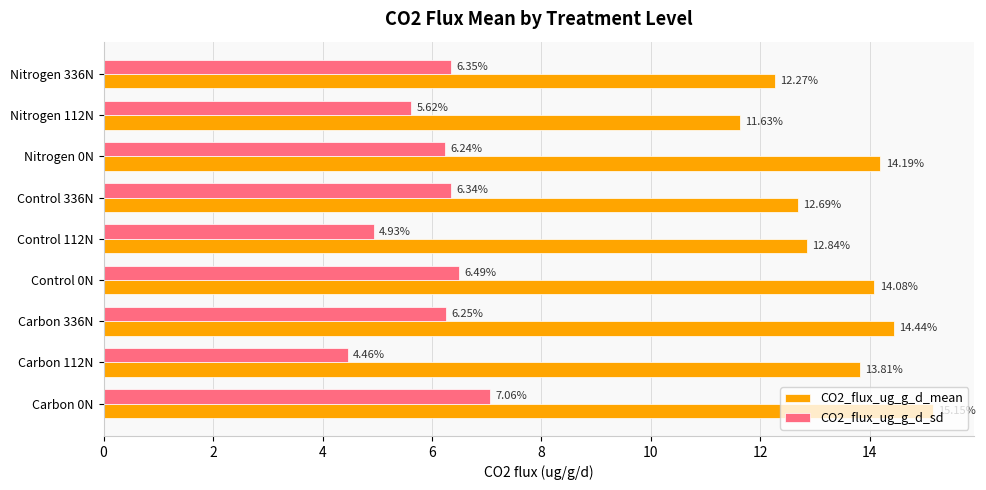

At which category is the sum across all series the highest?

Carbon 0N